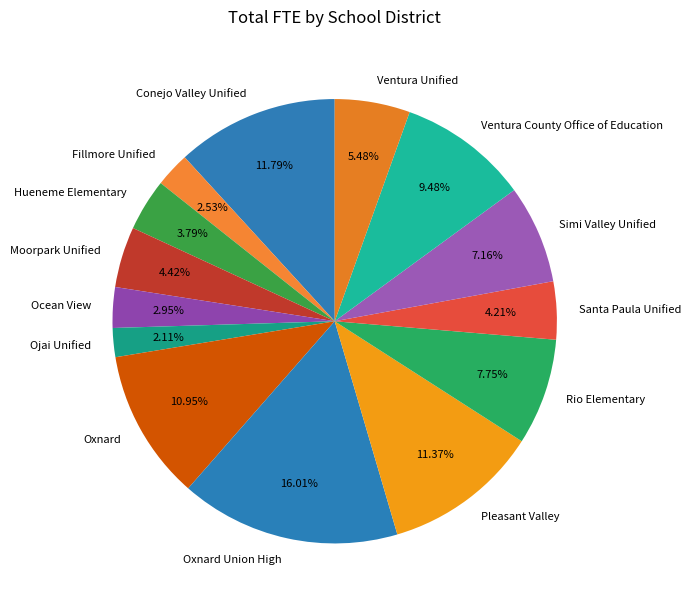

Combined, what portion of the pie is Pleasant Valley and Conejo Valley Unified?

23.2%